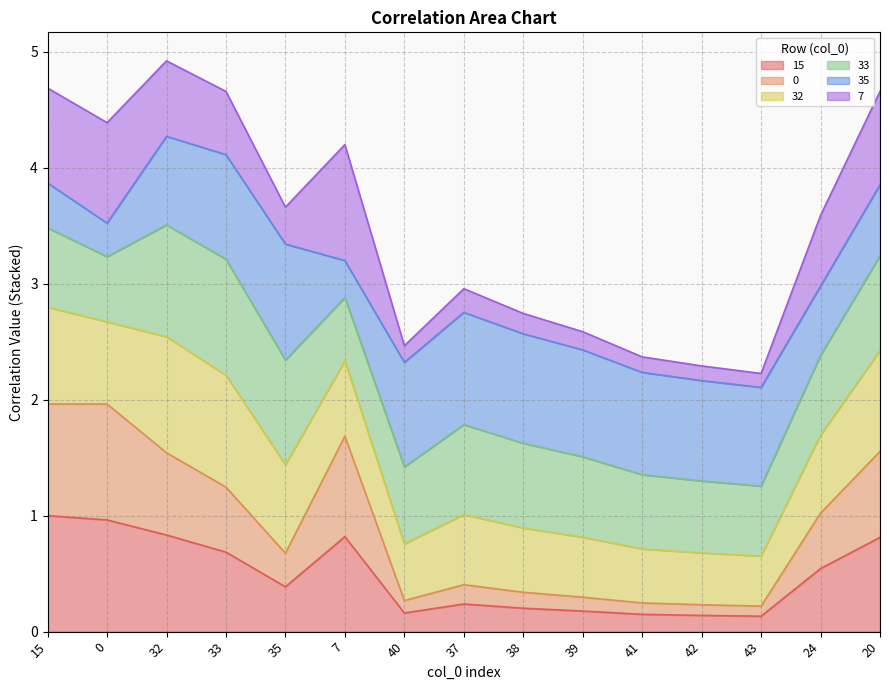

Does the chart display data point markers on the line(s)?

No